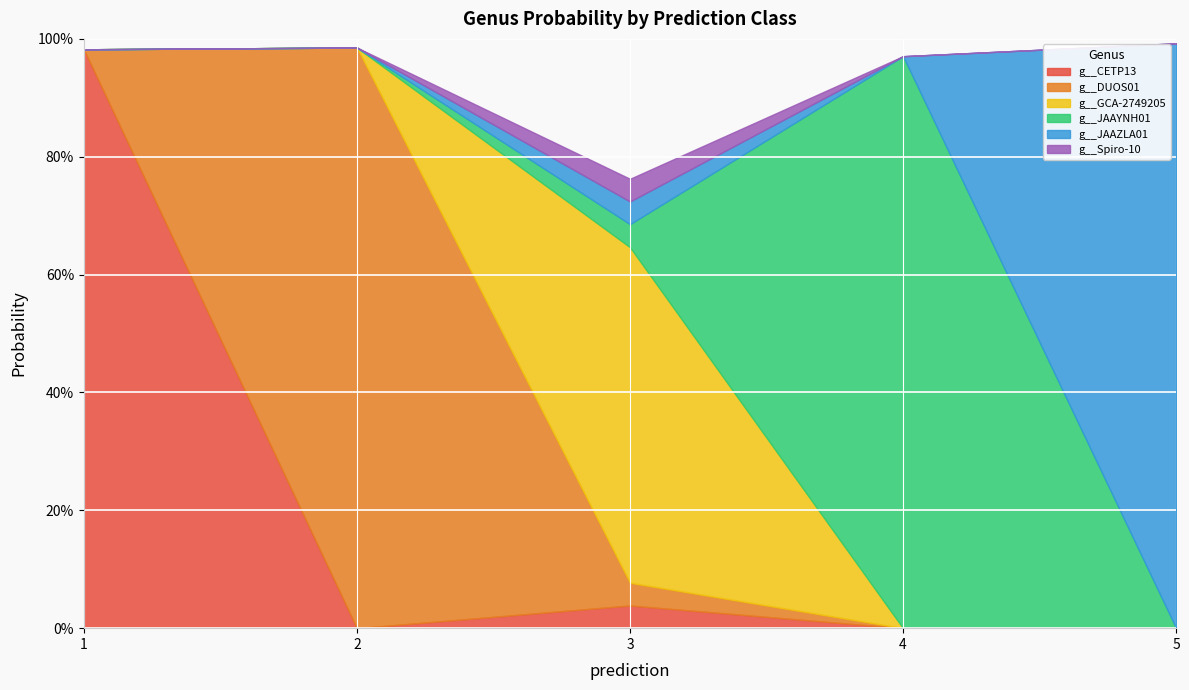

What are all the series names shown in the legend?

g__CETP13, g__DUOS01, g__GCA-2749205, g__JAAYNH01, g__JAAZLA01, g__Spiro-10